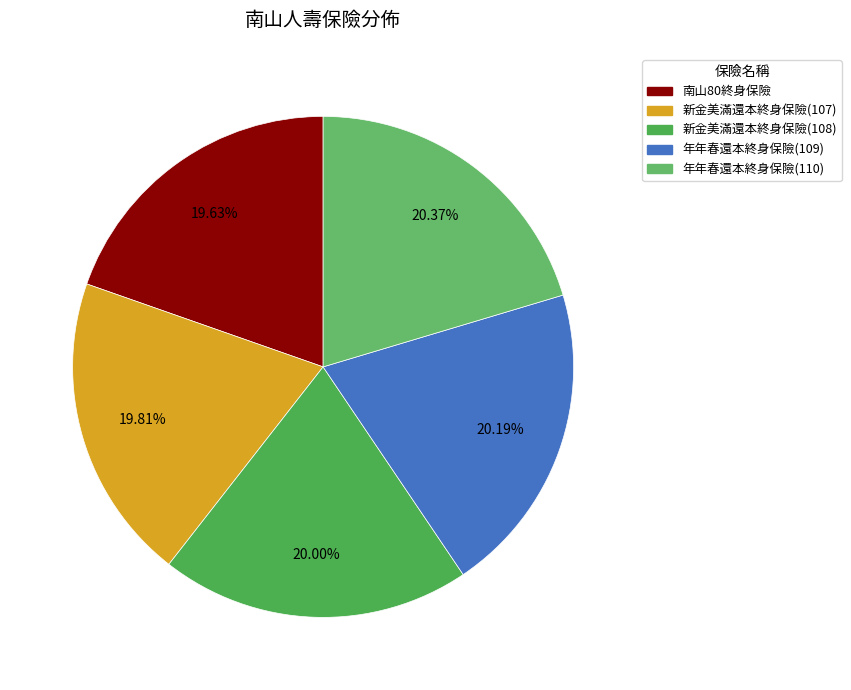

Count the number of slices in the pie.

5